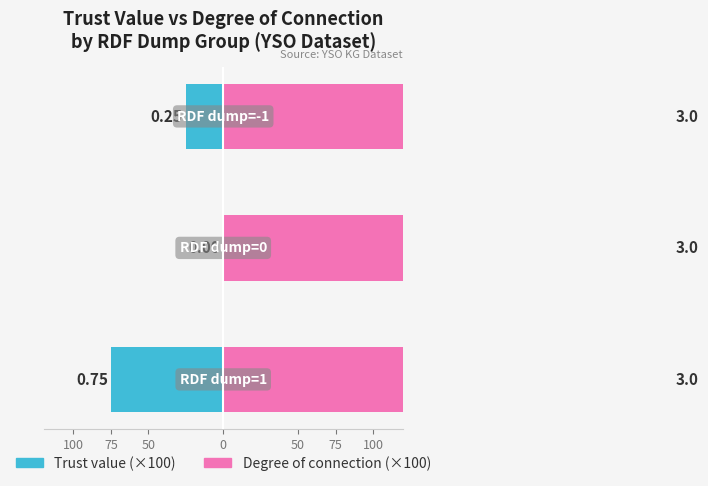

List the series in order of their peak value, highest first.

Degree of connection, Trust value